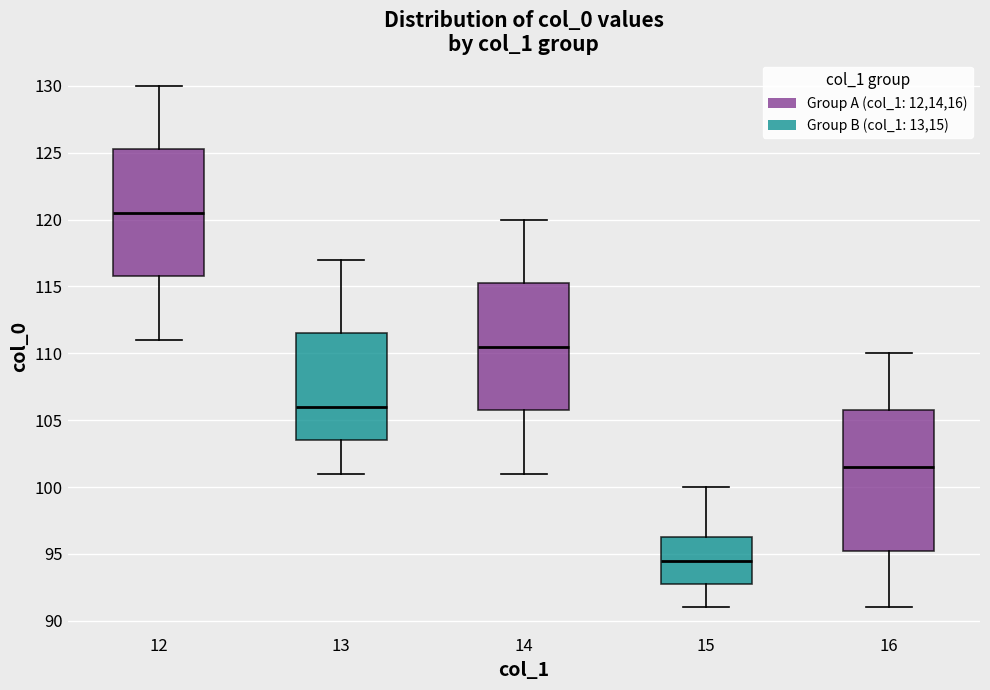

Reading left to right, read every box against the y-axis: the position of its median line, the range the box covers, and the ends of its whiskers. The values are not printed on the chart, so give them approximately, as read against the axis.

12: median 120.5, box 116.0 to 125.5, whiskers 111.0 to 130.0
13: median 106.0, box 103.5 to 111.5, whiskers 101.0 to 117.0
14: median 110.5, box 106.0 to 115.5, whiskers 101.0 to 120.0
15: median 94.5, box 93.0 to 96.5, whiskers 91.0 to 100.0
16: median 101.5, box 95.5 to 106.0, whiskers 91.0 to 110.0